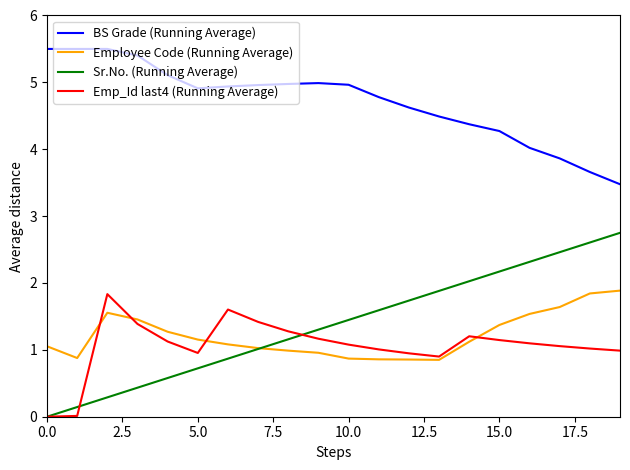

Which series has the widest spread of values?

Sr.No. (Running Average)